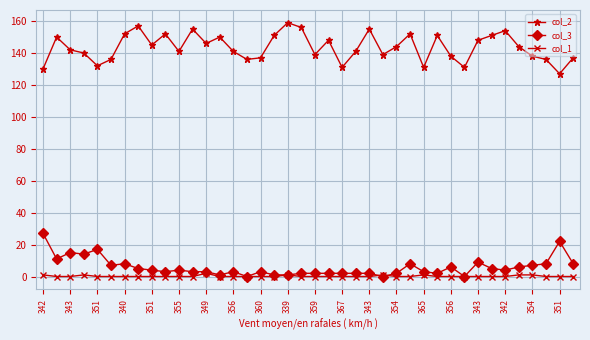

True or false: col_2 and col_3 cross at least once.

False